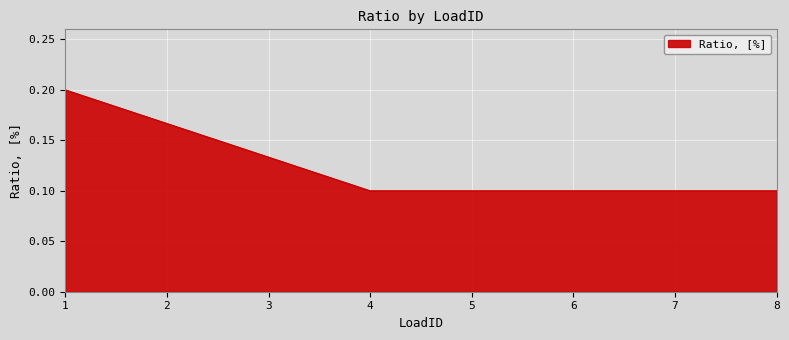

True or false: the data shows 0.2 at 5.

False